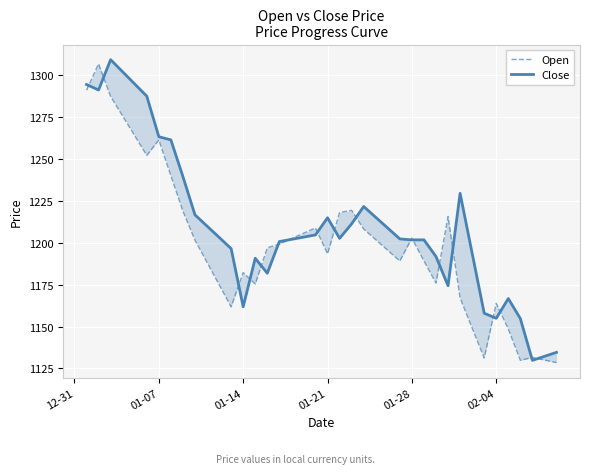

How many values in the Close series are below 1203?

20